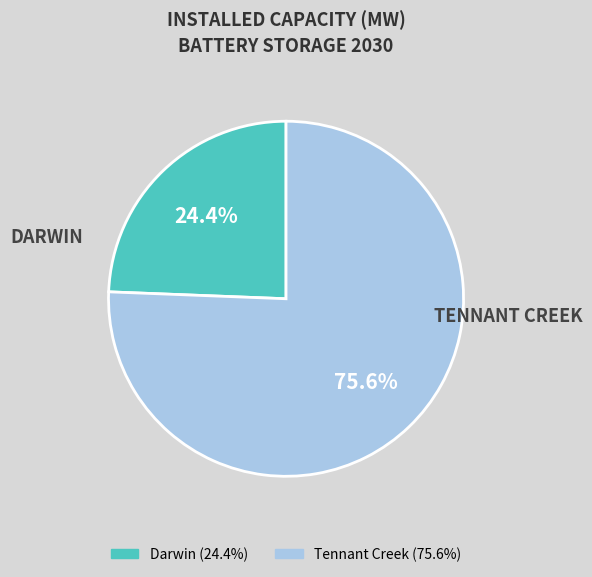

To the nearest percent, what is the difference between the Tennant Creek and Darwin slice percentages?

51%